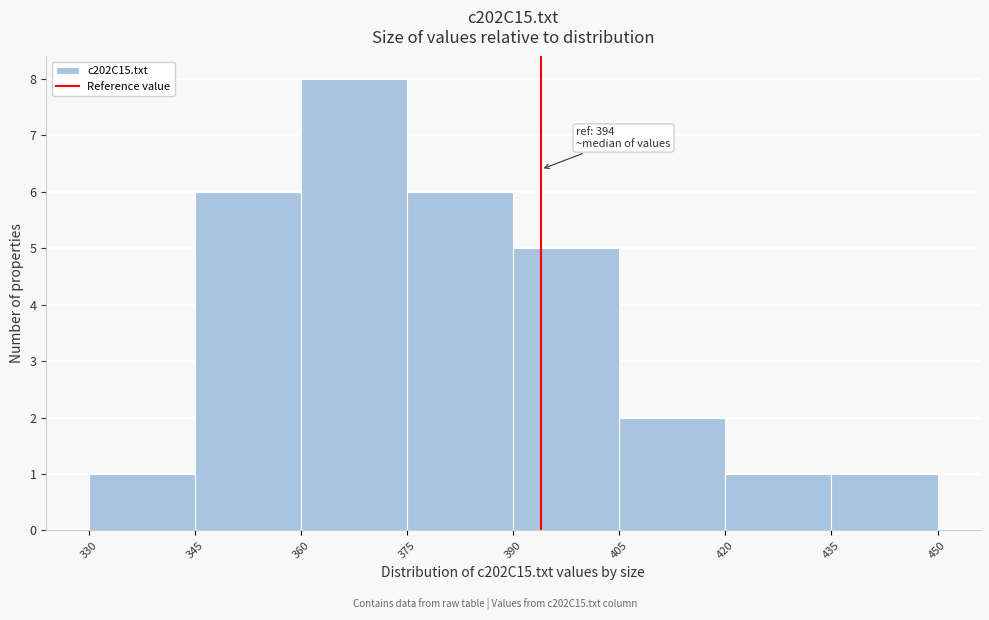

Over which range of the x-axis is the bar tallest?

360 to 375